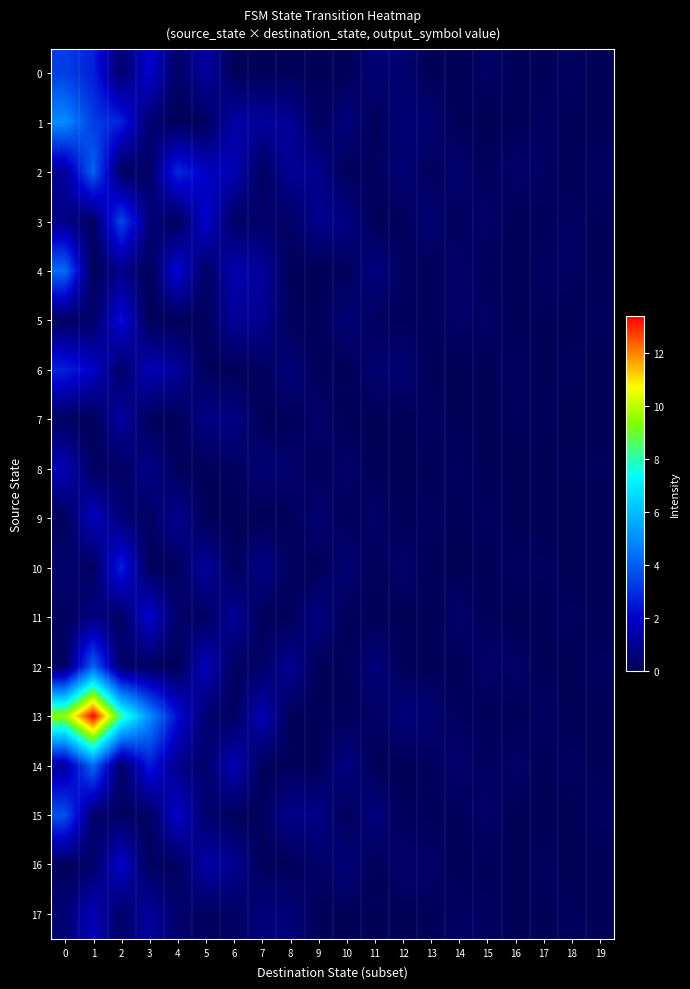

How many series are shown in this chart?

18